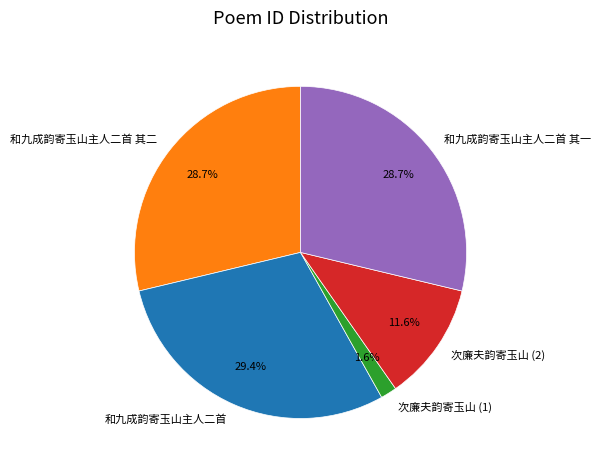

Between 次廉夫韵寄玉山 (1) and 和九成韵寄玉山主人二首, which is larger?

和九成韵寄玉山主人二首